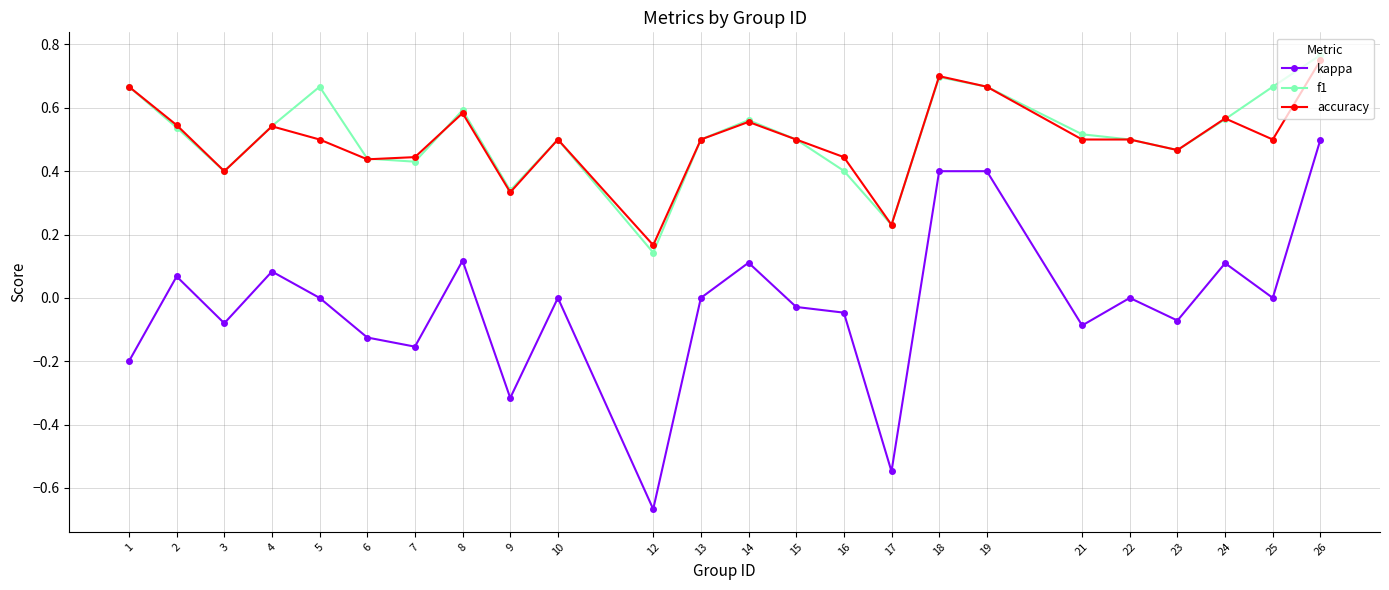

At which category does f1 reach its first local peak?

5